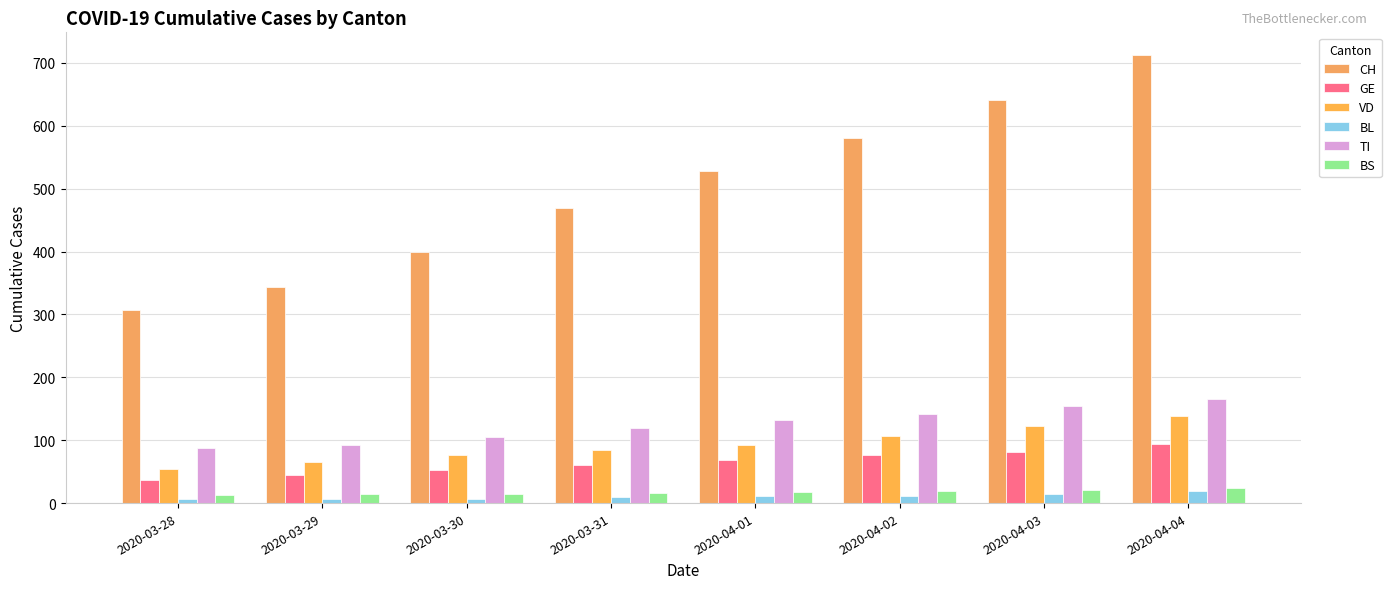

How many values in the BL series are below 11?

4